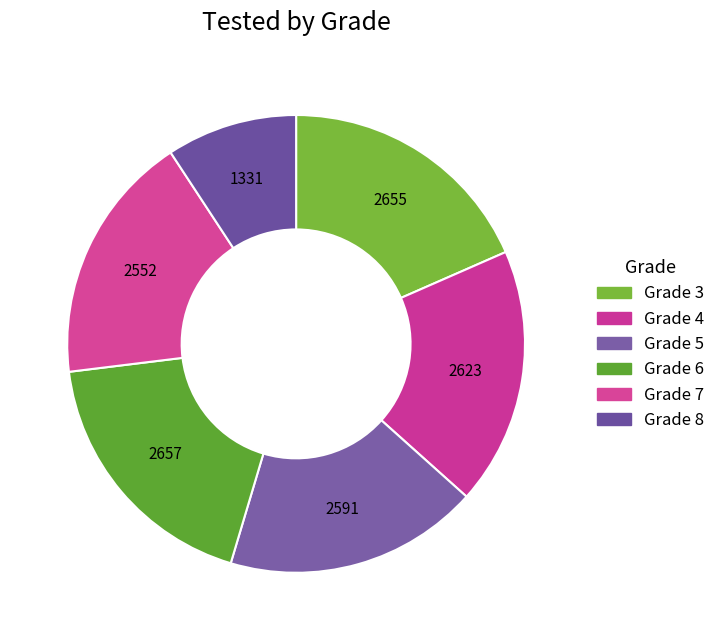

To the nearest percent, what is the difference between the largest and smallest slice percentages?

9%